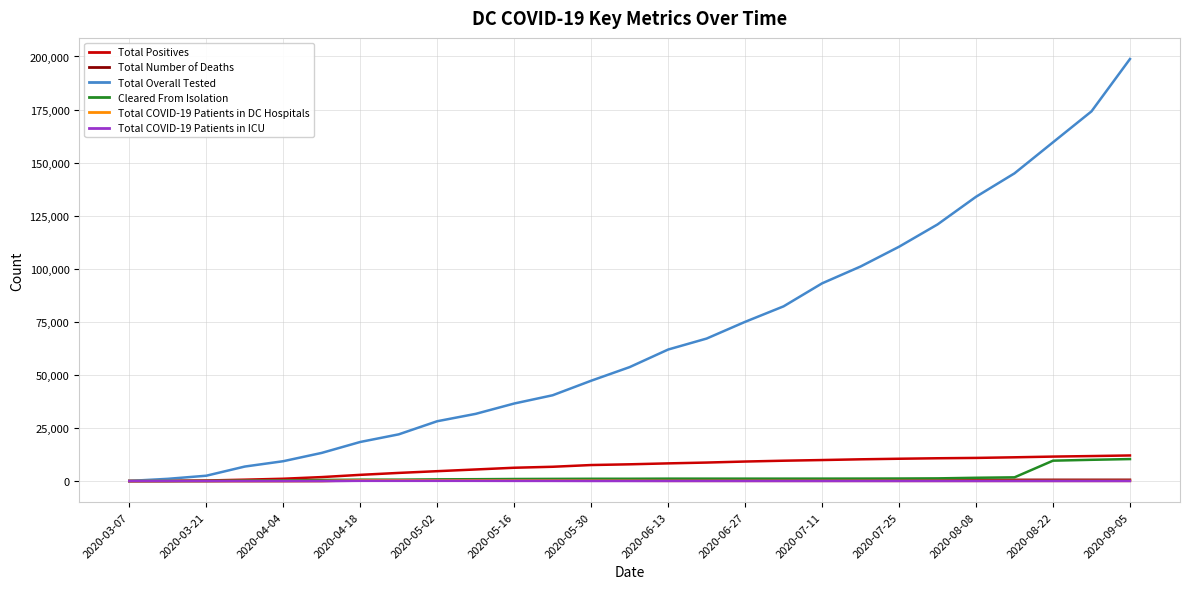

Which series has the largest total across all categories?

Total Overall Tested